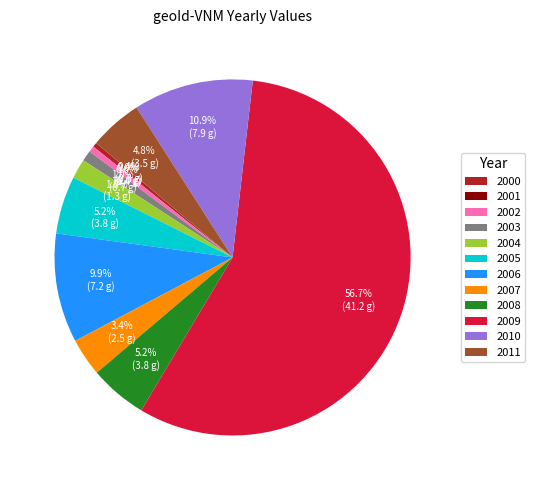

How many segments does this pie chart have?

12